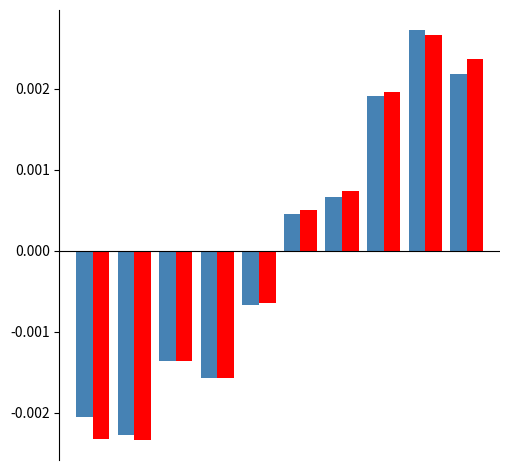

Does the chart contain stacked bars?

No